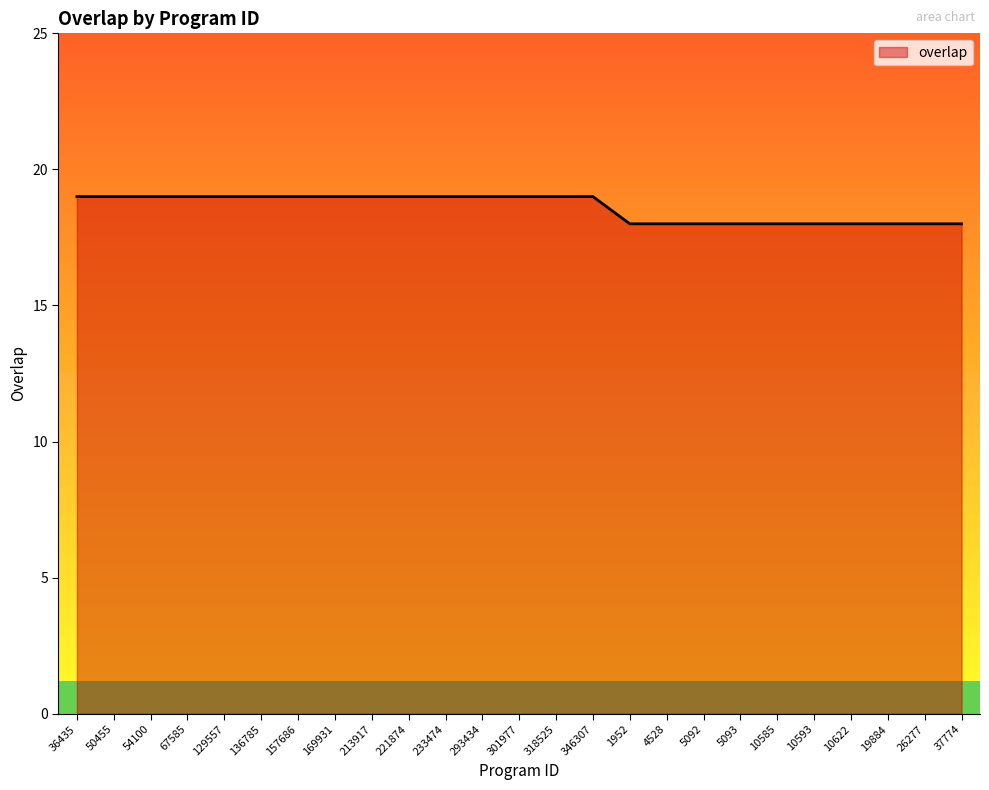

Approximately how many times larger is the value at 4528 compared to 318525?

0.9